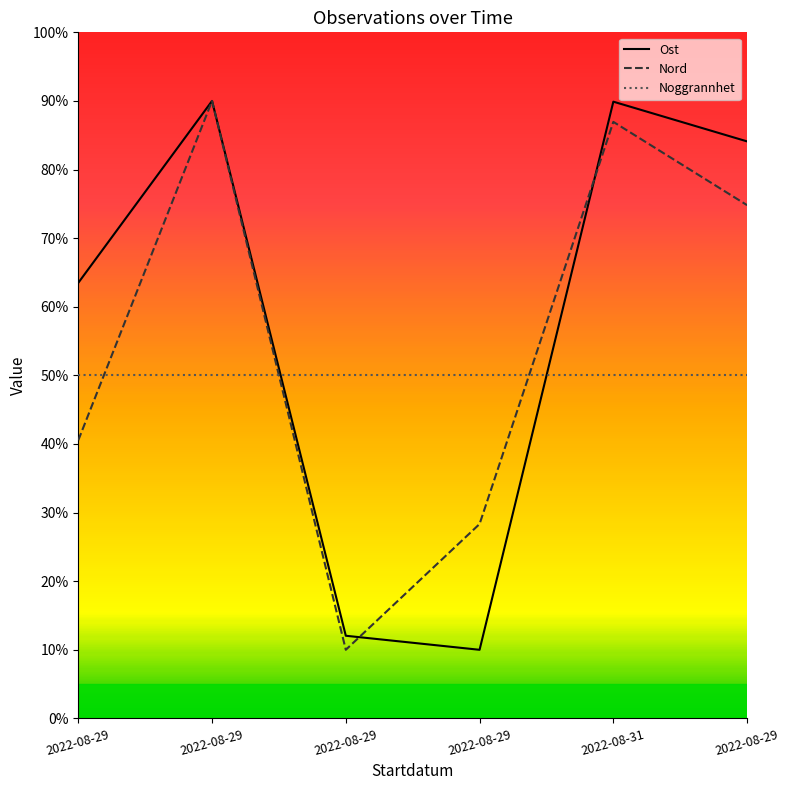

Is this an area chart (filled region under the line)?

No